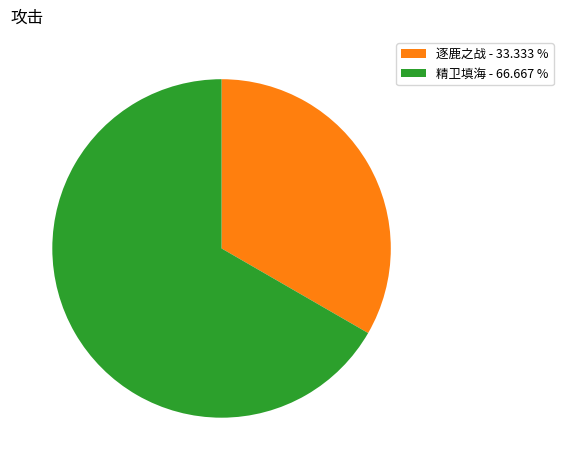

Count the number of slices in the pie.

2